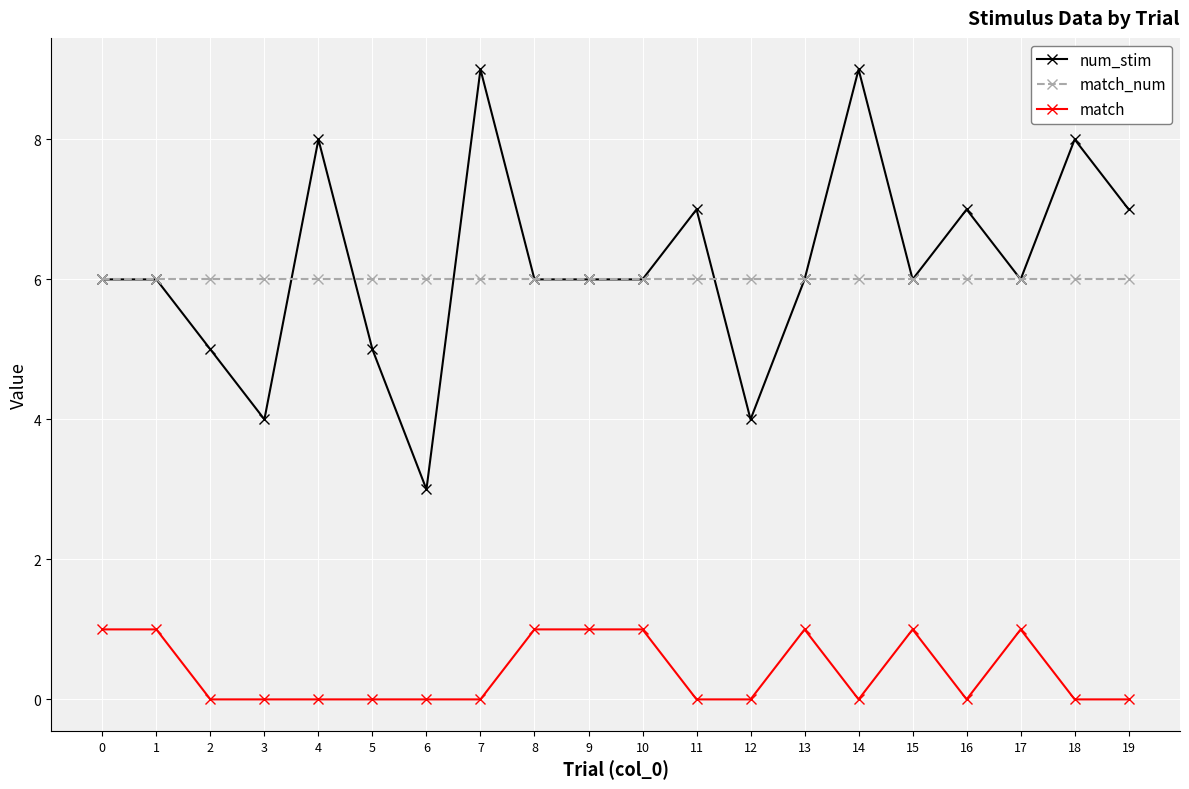

True or false: match_num and match cross at least once.

False